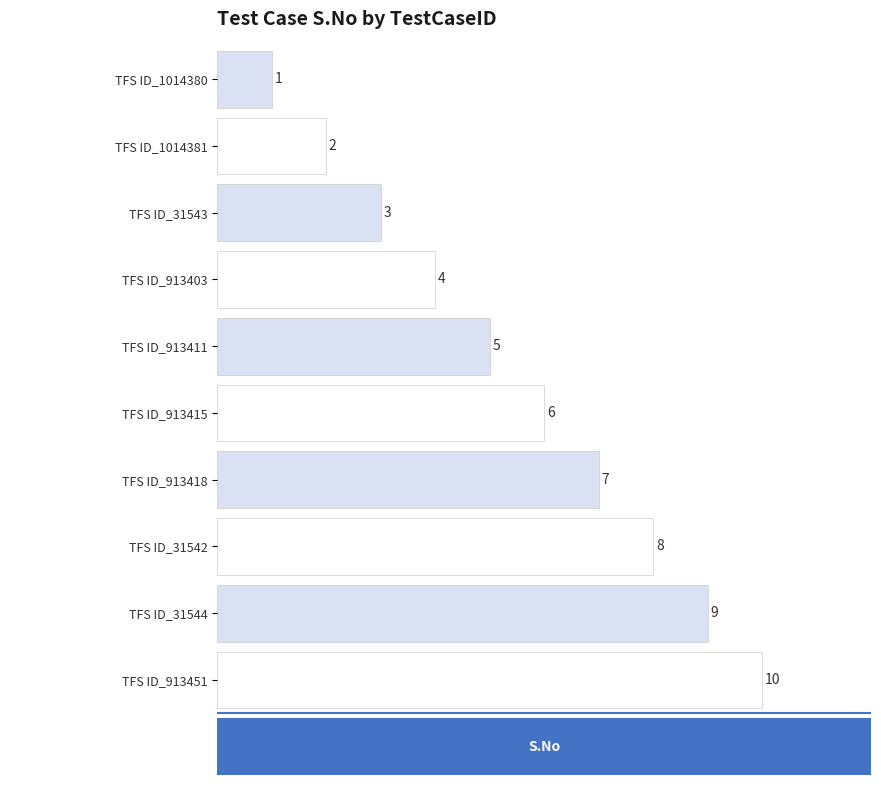

True or false: the data shows 1 at TFS ID_1014381.

False